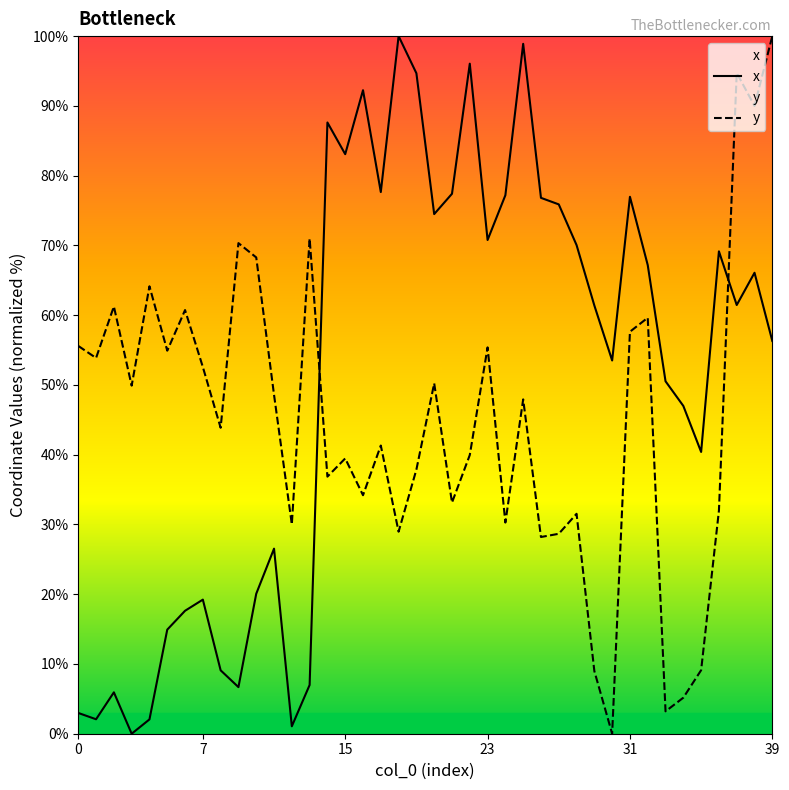

Which series ends up on top after the final intersection of x and y?

y